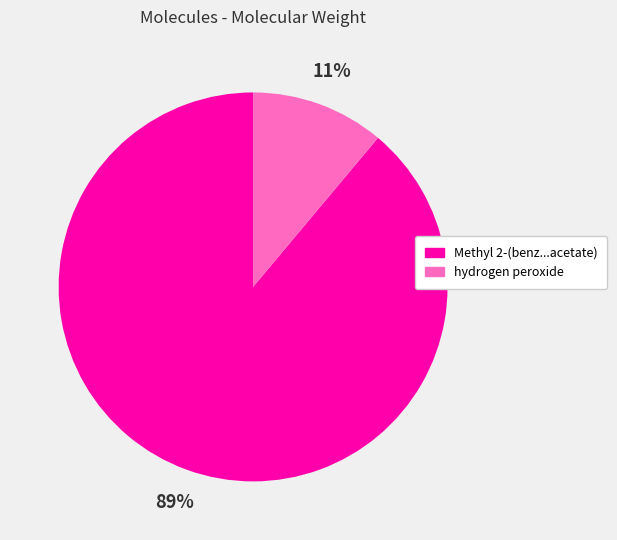

To the nearest percent, what is the difference between the largest and smallest slice percentages?

78%